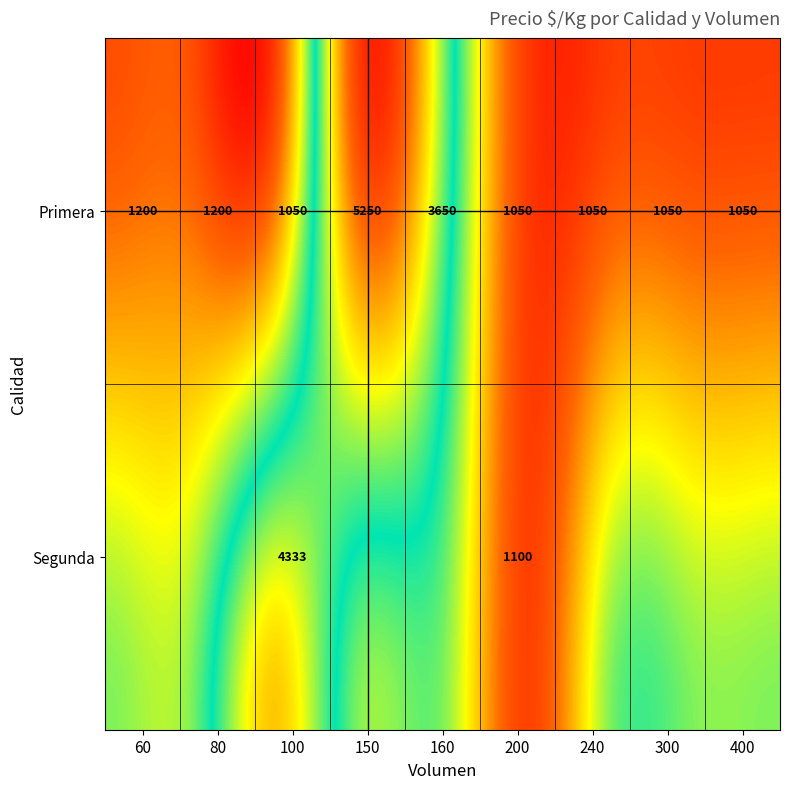

Reading left to right, transcribe all the data shown in this chart.

Primera_60=1200	Primera_80=1200	Primera_100=1050	Primera_150=5250	Primera_160=3650	Primera_200=1050	Primera_240=1050	Primera_300=1050	Primera_400=1050	Segunda_100=4333	Segunda_200=1100